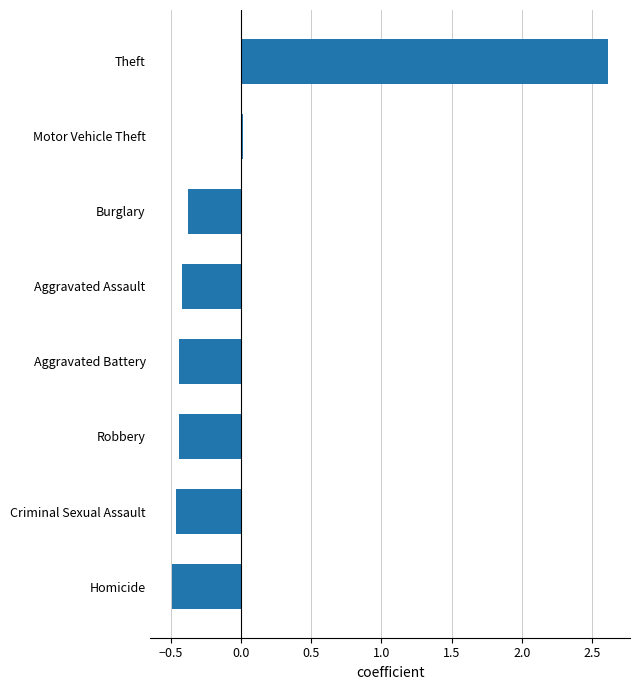

What is the change in value from Homicide to Theft?

+3.1